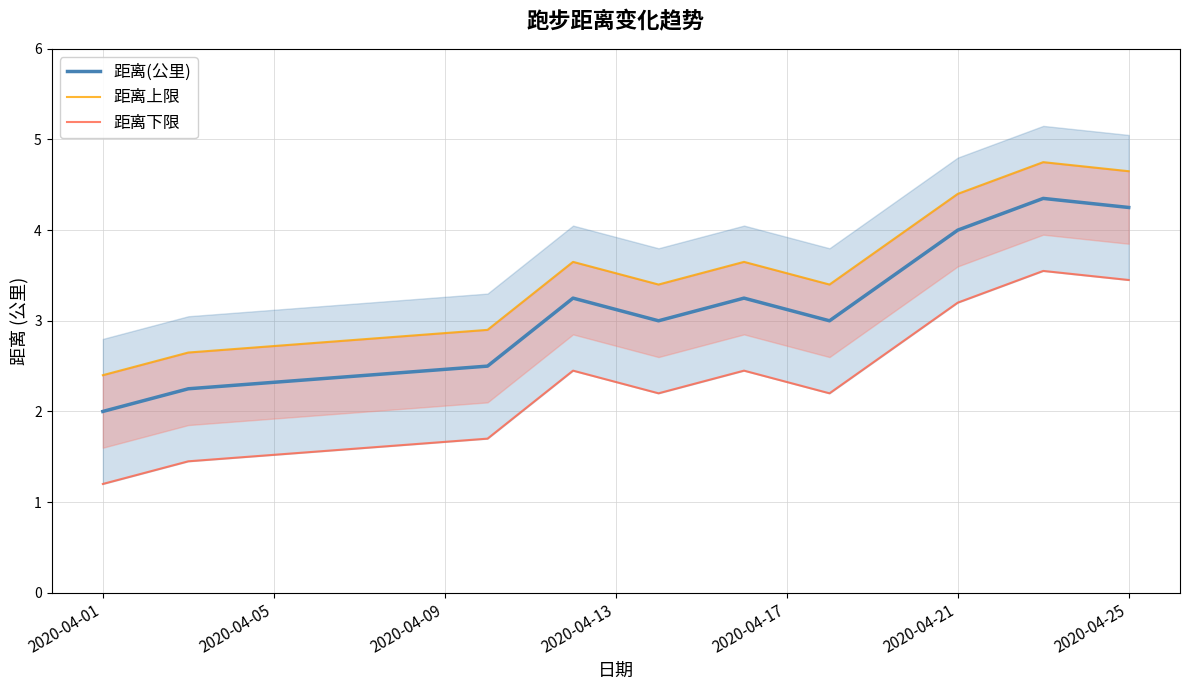

What is the value of the 距离(公里) point at the 10th from the left?

4.2